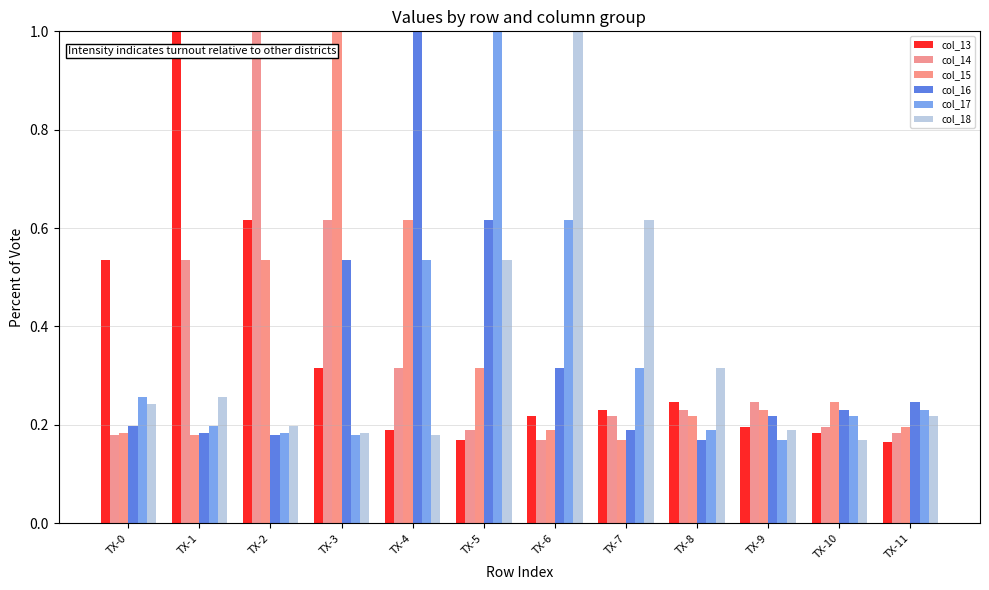

Rank the categories by col_18 value from lowest to highest.

TX-10, TX-4, TX-3, TX-9, TX-2, TX-11, TX-0, TX-1, TX-8, TX-5, TX-7, TX-6